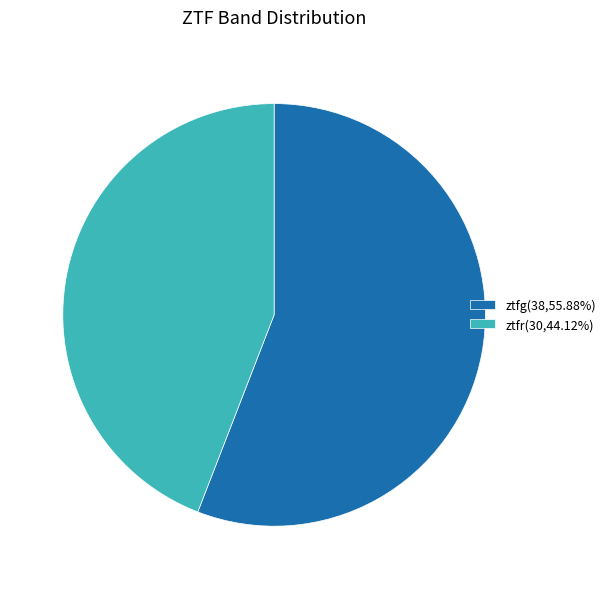

Which category has the biggest portion of the pie?

ztfg